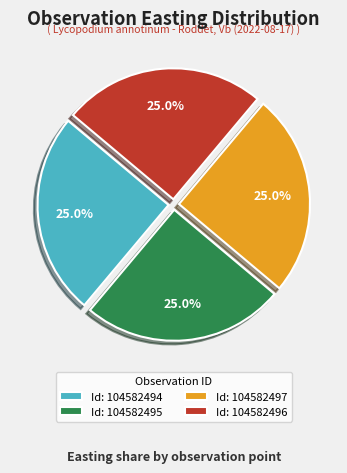

What percentage is NOT represented by Id: 104582494?

75.0%